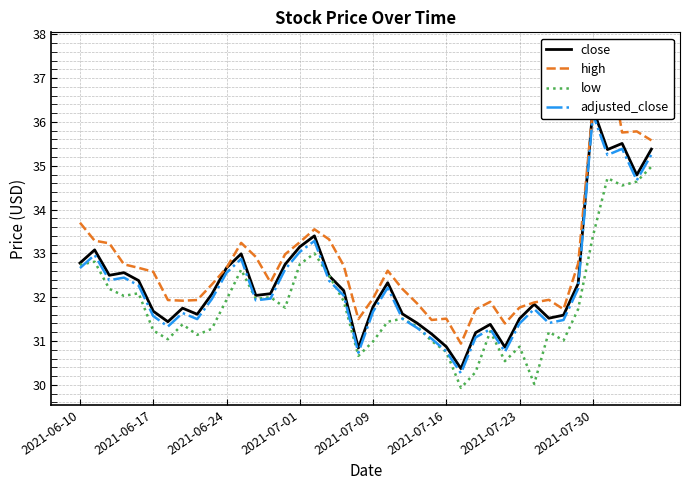

After their last crossing, which series has the higher values: low or adjusted_close?

adjusted_close